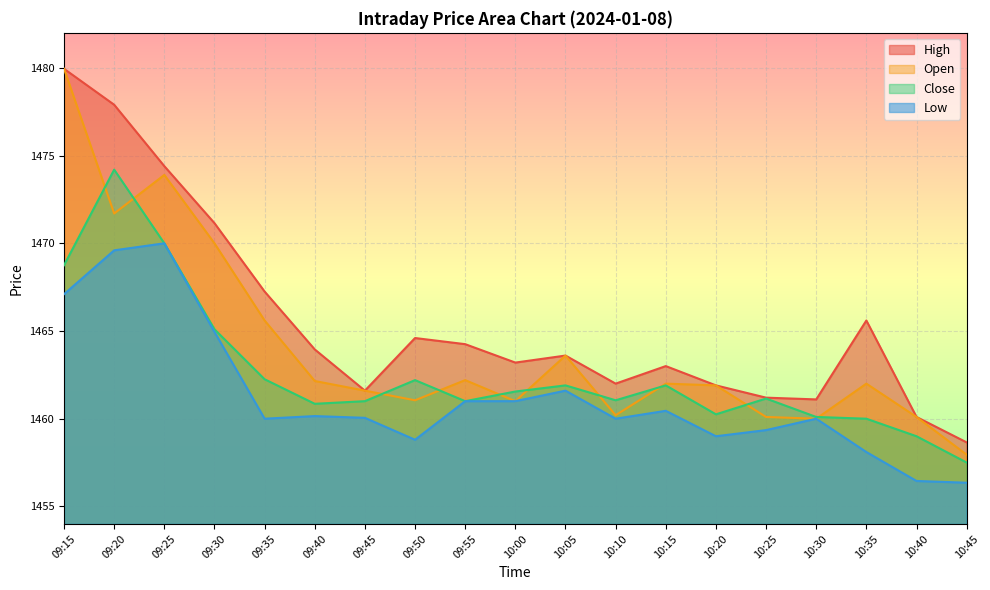

Which series has the largest total across all categories?

High